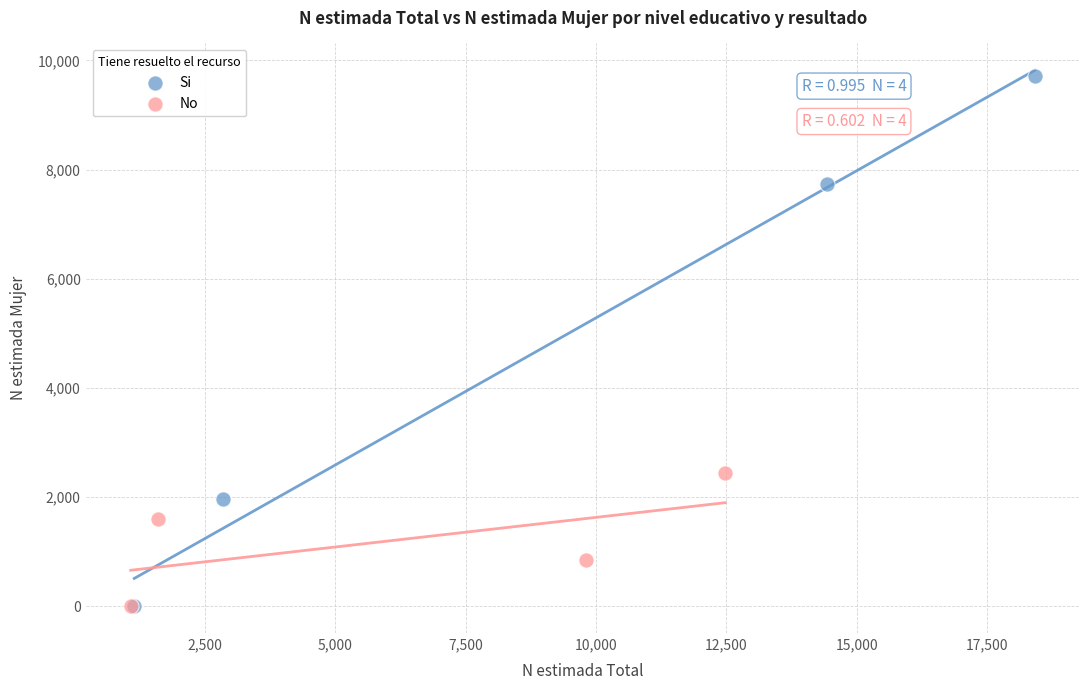

Which series has the largest Y range (max minus min)?

Si